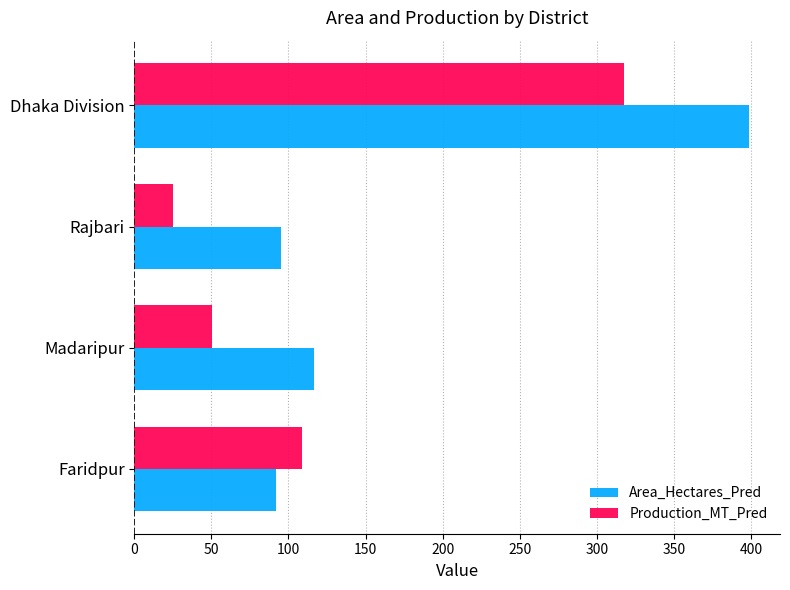

What is the lowest value of the Production_MT_Pred series?

25.2